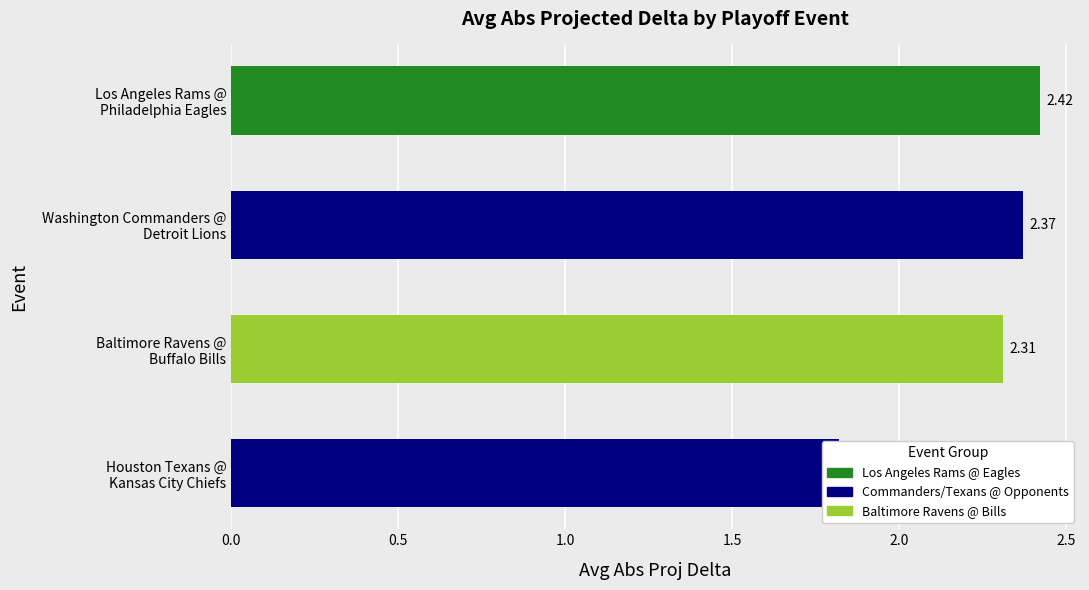

How many categories are shown in the chart?

4